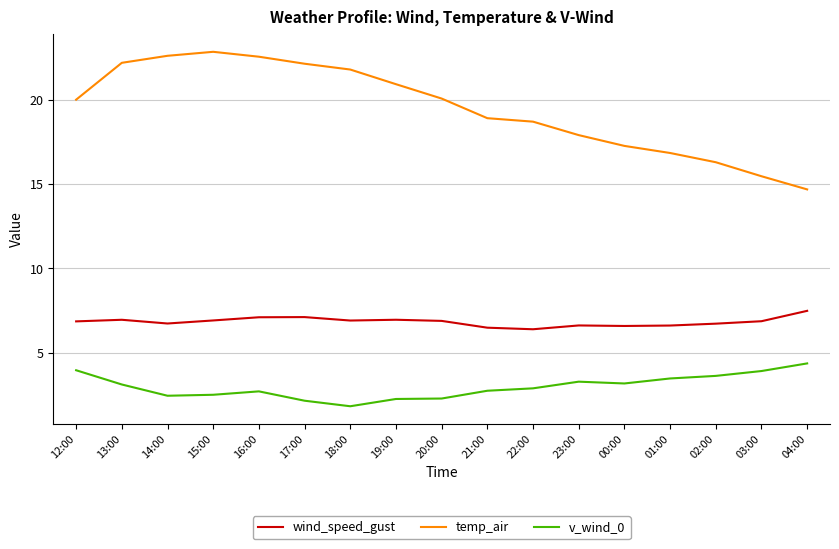

Which series has the largest total across all categories?

temp_air